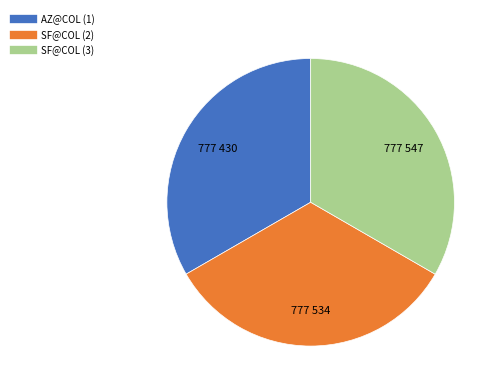

The SF@COL (2) slice represents 33% of the pie. True or false?

True